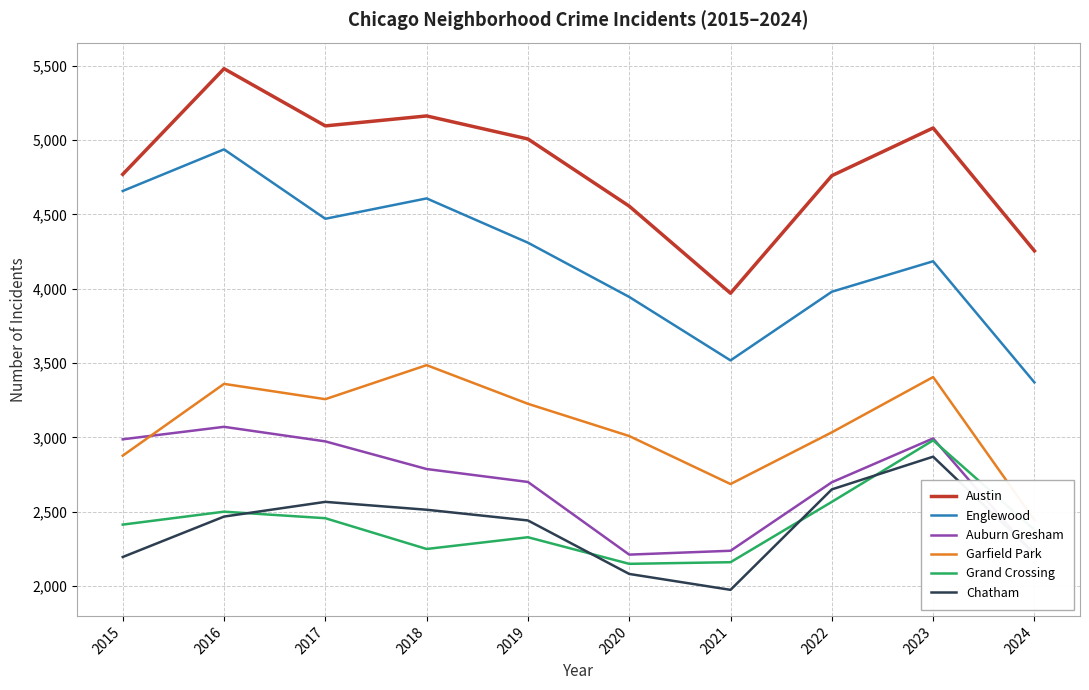

How many interior local peaks does the Garfield Park series have?

3